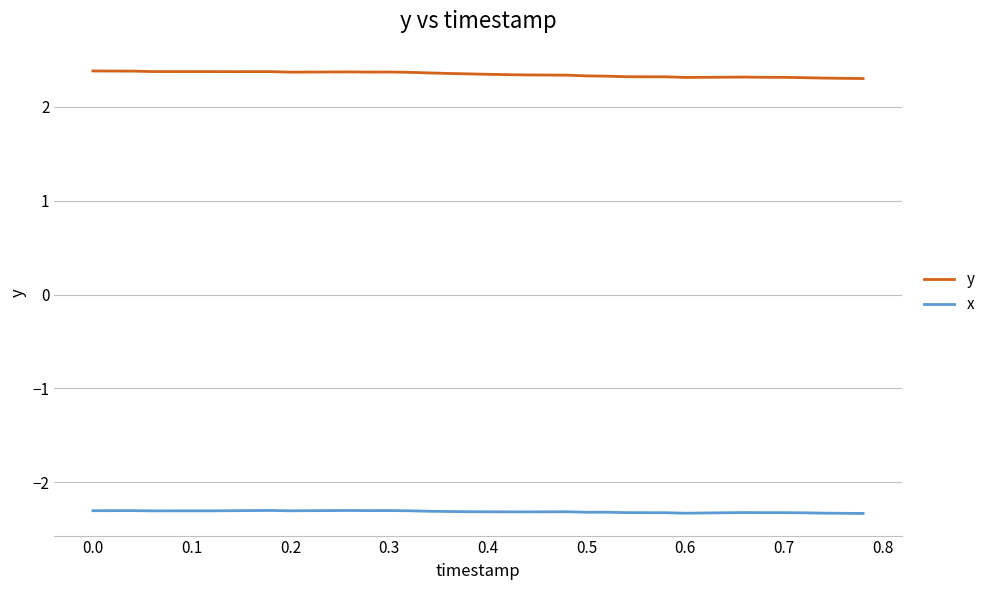

True or false: x and y intersect in this chart.

False